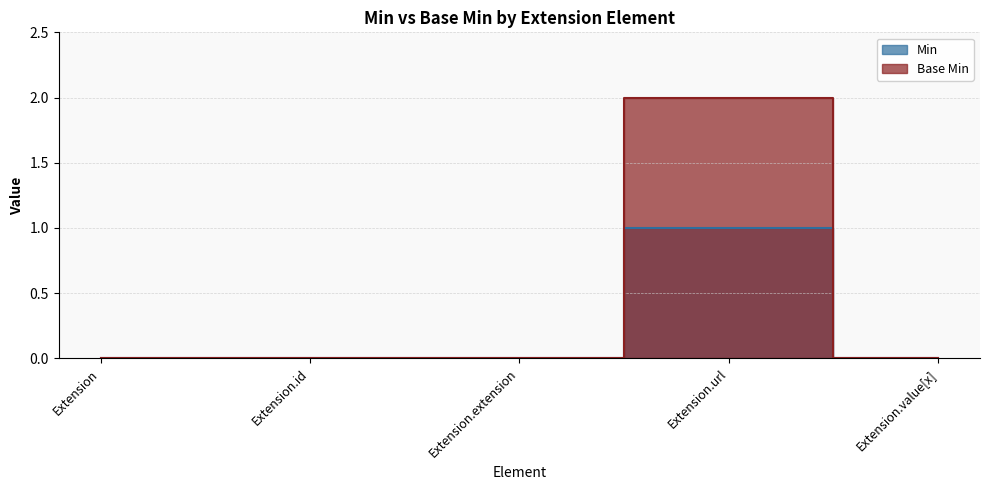

What is the difference between the maximum and minimum values in the Min series?

1